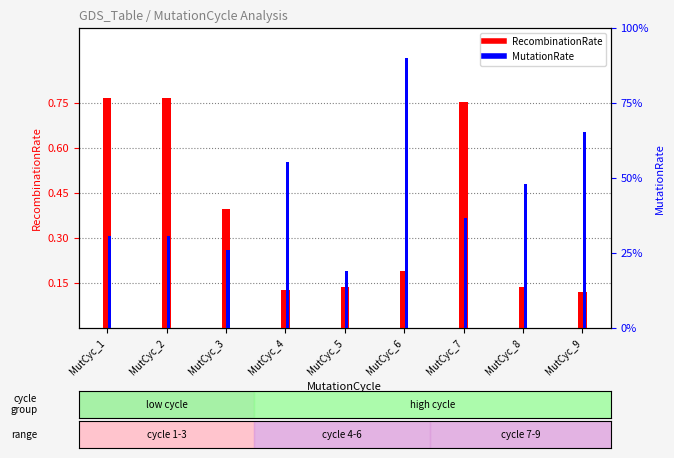

What is the value of the RecombinationRate bar at the 8th from the left?

0.1